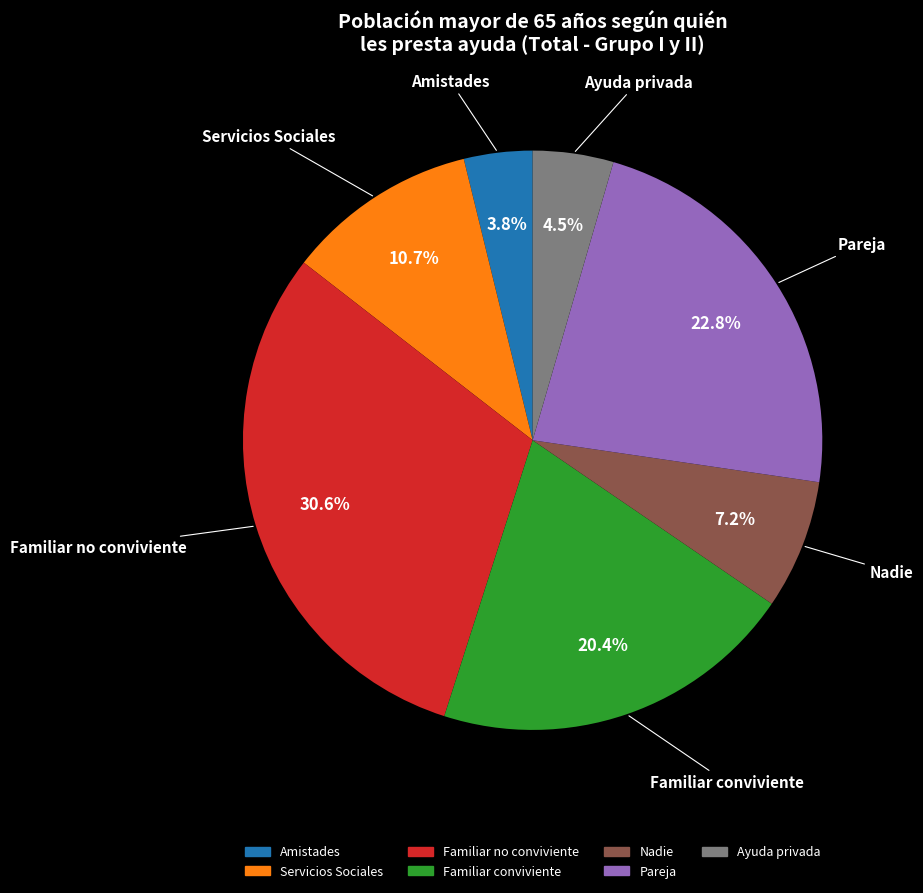

True or false: Servicios Sociales accounts for 23% of the total.

False